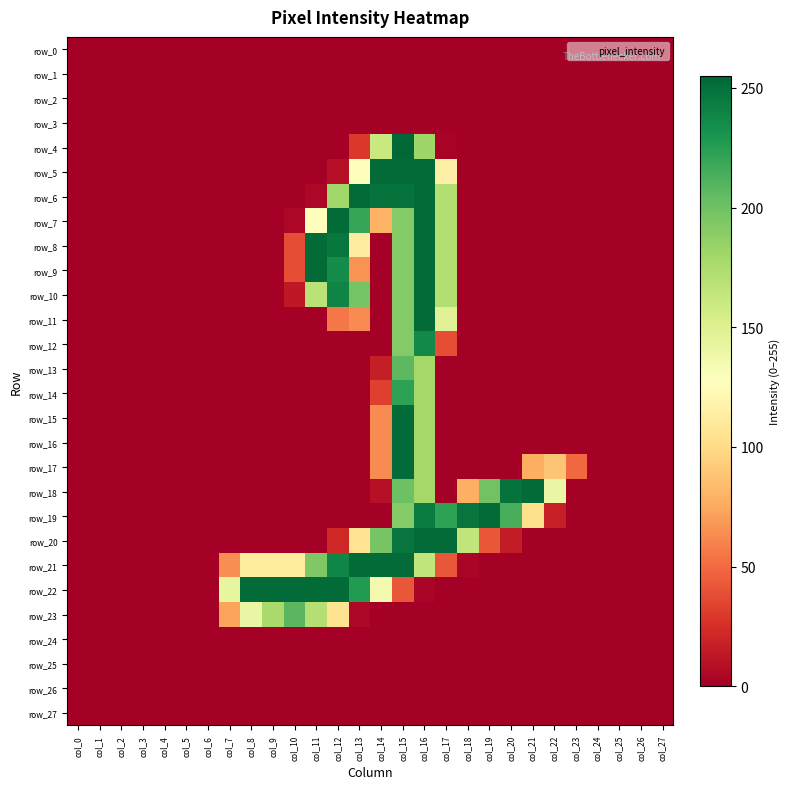

Reading left to right, transcribe all the data shown in this chart.

row_0: col_0=0	col_1=0	col_2=0	col_3=0	col_4=0	col_5=0	col_6=0	col_7=0	col_8=0	col_9=0	col_10=0	col_11=0	col_12=0	col_13=0	col_14=0	col_15=0	col_16=0	col_17=0	col_18=0	col_19=0	col_20=0	col_21=0	col_22=0	col_23=0	col_24=0	col_25=0	col_26=0	col_27=0
row_1: col_0=0	col_1=0	col_2=0	col_3=0	col_4=0	col_5=0	col_6=0	col_7=0	col_8=0	col_9=0	col_10=0	col_11=0	col_12=0	col_13=0	col_14=0	col_15=0	col_16=0	col_17=0	col_18=0	col_19=0	col_20=0	col_21=0	col_22=0	col_23=0	col_24=0	col_25=0	col_26=0	col_27=0
row_2: col_0=0	col_1=0	col_2=0	col_3=0	col_4=0	col_5=0	col_6=0	col_7=0	col_8=0	col_9=0	col_10=0	col_11=0	col_12=0	col_13=0	col_14=0	col_15=0	col_16=0	col_17=0	col_18=0	col_19=0	col_20=0	col_21=0	col_22=0	col_23=0	col_24=0	col_25=0	col_26=0	col_27=0
row_3: col_0=0	col_1=0	col_2=0	col_3=0	col_4=0	col_5=0	col_6=0	col_7=0	col_8=0	col_9=0	col_10=0	col_11=0	col_12=0	col_13=0	col_14=0	col_15=0	col_16=0	col_17=0	col_18=0	col_19=0	col_20=0	col_21=0	col_22=0	col_23=0	col_24=0	col_25=0	col_26=0	col_27=0
row_4: col_0=0	col_1=0	col_2=0	col_3=0	col_4=0	col_5=0	col_6=0	col_7=0	col_8=0	col_9=0	col_10=0	col_11=0	col_12=0	col_13=29	col_14=161	col_15=255	col_16=181	col_17=2	col_18=0	col_19=0	col_20=0	col_21=0	col_22=0	col_23=0	col_24=0	col_25=0	col_26=0	col_27=0
row_5: col_0=0	col_1=0	col_2=0	col_3=0	col_4=0	col_5=0	col_6=0	col_7=0	col_8=0	col_9=0	col_10=0	col_11=0	col_12=9	col_13=127	col_14=253	col_15=253	col_16=253	col_17=116	col_18=0	col_19=0	col_20=0	col_21=0	col_22=0	col_23=0	col_24=0	col_25=0	col_26=0	col_27=0
row_6: col_0=0	col_1=0	col_2=0	col_3=0	col_4=0	col_5=0	col_6=0	col_7=0	col_8=0	col_9=0	col_10=0	col_11=4	col_12=180	col_13=253	col_14=249	col_15=249	col_16=253	col_17=172	col_18=0	col_19=0	col_20=0	col_21=0	col_22=0	col_23=0	col_24=0	col_25=0	col_26=0	col_27=0
row_7: col_0=0	col_1=0	col_2=0	col_3=0	col_4=0	col_5=0	col_6=0	col_7=0	col_8=0	col_9=0	col_10=4	col_11=126	col_12=253	col_13=220	col_14=79	col_15=192	col_16=253	col_17=172	col_18=0	col_19=0	col_20=0	col_21=0	col_22=0	col_23=0	col_24=0	col_25=0	col_26=0	col_27=0
row_8: col_0=0	col_1=0	col_2=0	col_3=0	col_4=0	col_5=0	col_6=0	col_7=0	col_8=0	col_9=0	col_10=38	col_11=253	col_12=247	col_13=113	col_14=0	col_15=192	col_16=253	col_17=172	col_18=0	col_19=0	col_20=0	col_21=0	col_22=0	col_23=0	col_24=0	col_25=0	col_26=0	col_27=0
row_9: col_0=0	col_1=0	col_2=0	col_3=0	col_4=0	col_5=0	col_6=0	col_7=0	col_8=0	col_9=0	col_10=38	col_11=253	col_12=235	col_13=66	col_14=0	col_15=192	col_16=253	col_17=172	col_18=0	col_19=0	col_20=0	col_21=0	col_22=0	col_23=0	col_24=0	col_25=0	col_26=0	col_27=0
row_10: col_0=0	col_1=0	col_2=0	col_3=0	col_4=0	col_5=0	col_6=0	col_7=0	col_8=0	col_9=0	col_10=13	col_11=168	col_12=240	col_13=197	col_14=0	col_15=192	col_16=253	col_17=172	col_18=0	col_19=0	col_20=0	col_21=0	col_22=0	col_23=0	col_24=0	col_25=0	col_26=0	col_27=0
row_11: col_0=0	col_1=0	col_2=0	col_3=0	col_4=0	col_5=0	col_6=0	col_7=0	col_8=0	col_9=0	col_10=0	col_11=0	col_12=55	col_13=63	col_14=0	col_15=192	col_16=253	col_17=148	col_18=0	col_19=0	col_20=0	col_21=0	col_22=0	col_23=0	col_24=0	col_25=0	col_26=0	col_27=0
row_12: col_0=0	col_1=0	col_2=0	col_3=0	col_4=0	col_5=0	col_6=0	col_7=0	col_8=0	col_9=0	col_10=0	col_11=0	col_12=0	col_13=0	col_14=0	col_15=192	col_16=237	col_17=38	col_18=0	col_19=0	col_20=0	col_21=0	col_22=0	col_23=0	col_24=0	col_25=0	col_26=0	col_27=0
row_13: col_0=0	col_1=0	col_2=0	col_3=0	col_4=0	col_5=0	col_6=0	col_7=0	col_8=0	col_9=0	col_10=0	col_11=0	col_12=0	col_13=0	col_14=16	col_15=207	col_16=179	col_17=0	col_18=0	col_19=0	col_20=0	col_21=0	col_22=0	col_23=0	col_24=0	col_25=0	col_26=0	col_27=0
row_14: col_0=0	col_1=0	col_2=0	col_3=0	col_4=0	col_5=0	col_6=0	col_7=0	col_8=0	col_9=0	col_10=0	col_11=0	col_12=0	col_13=0	col_14=32	col_15=223	col_16=179	col_17=0	col_18=0	col_19=0	col_20=0	col_21=0	col_22=0	col_23=0	col_24=0	col_25=0	col_26=0	col_27=0
row_15: col_0=0	col_1=0	col_2=0	col_3=0	col_4=0	col_5=0	col_6=0	col_7=0	col_8=0	col_9=0	col_10=0	col_11=0	col_12=0	col_13=0	col_14=63	col_15=253	col_16=179	col_17=0	col_18=0	col_19=0	col_20=0	col_21=0	col_22=0	col_23=0	col_24=0	col_25=0	col_26=0	col_27=0
row_16: col_0=0	col_1=0	col_2=0	col_3=0	col_4=0	col_5=0	col_6=0	col_7=0	col_8=0	col_9=0	col_10=0	col_11=0	col_12=0	col_13=0	col_14=63	col_15=253	col_16=179	col_17=0	col_18=0	col_19=0	col_20=0	col_21=0	col_22=0	col_23=0	col_24=0	col_25=0	col_26=0	col_27=0
row_17: col_0=0	col_1=0	col_2=0	col_3=0	col_4=0	col_5=0	col_6=0	col_7=0	col_8=0	col_9=0	col_10=0	col_11=0	col_12=0	col_13=0	col_14=63	col_15=253	col_16=179	col_17=0	col_18=0	col_19=0	col_20=0	col_21=77	col_22=88	col_23=49	col_24=0	col_25=0	col_26=0	col_27=0
row_18: col_0=0	col_1=0	col_2=0	col_3=0	col_4=0	col_5=0	col_6=0	col_7=0	col_8=0	col_9=0	col_10=0	col_11=0	col_12=0	col_13=0	col_14=9	col_15=201	col_16=179	col_17=0	col_18=78	col_19=199	col_20=249	col_21=253	col_22=141	col_23=0	col_24=0	col_25=0	col_26=0	col_27=0
row_19: col_0=0	col_1=0	col_2=0	col_3=0	col_4=0	col_5=0	col_6=0	col_7=0	col_8=0	col_9=0	col_10=0	col_11=0	col_12=0	col_13=0	col_14=0	col_15=192	col_16=244	col_17=223	col_18=248	col_19=253	col_20=214	col_21=103	col_22=17	col_23=0	col_24=0	col_25=0	col_26=0	col_27=0
row_20: col_0=0	col_1=0	col_2=0	col_3=0	col_4=0	col_5=0	col_6=0	col_7=0	col_8=0	col_9=0	col_10=0	col_11=0	col_12=21	col_13=106	col_14=197	col_15=248	col_16=253	col_17=253	col_18=165	col_19=42	col_20=15	col_21=0	col_22=0	col_23=0	col_24=0	col_25=0	col_26=0	col_27=0
row_21: col_0=0	col_1=0	col_2=0	col_3=0	col_4=0	col_5=0	col_6=0	col_7=64	col_8=112	col_9=112	col_10=112	col_11=194	col_12=239	col_13=253	col_14=253	col_15=253	col_16=165	col_17=42	col_18=3	col_19=0	col_20=0	col_21=0	col_22=0	col_23=0	col_24=0	col_25=0	col_26=0	col_27=0
row_22: col_0=0	col_1=0	col_2=0	col_3=0	col_4=0	col_5=0	col_6=0	col_7=143	col_8=253	col_9=253	col_10=253	col_11=253	col_12=253	col_13=227	col_14=135	col_15=42	col_16=3	col_17=0	col_18=0	col_19=0	col_20=0	col_21=0	col_22=0	col_23=0	col_24=0	col_25=0	col_26=0	col_27=0
row_23: col_0=0	col_1=0	col_2=0	col_3=0	col_4=0	col_5=0	col_6=0	col_7=73	col_8=141	col_9=177	col_10=208	col_11=171	col_12=105	col_13=4	col_14=0	col_15=0	col_16=0	col_17=0	col_18=0	col_19=0	col_20=0	col_21=0	col_22=0	col_23=0	col_24=0	col_25=0	col_26=0	col_27=0
row_24: col_0=0	col_1=0	col_2=0	col_3=0	col_4=0	col_5=0	col_6=0	col_7=0	col_8=0	col_9=0	col_10=0	col_11=0	col_12=0	col_13=0	col_14=0	col_15=0	col_16=0	col_17=0	col_18=0	col_19=0	col_20=0	col_21=0	col_22=0	col_23=0	col_24=0	col_25=0	col_26=0	col_27=0
row_25: col_0=0	col_1=0	col_2=0	col_3=0	col_4=0	col_5=0	col_6=0	col_7=0	col_8=0	col_9=0	col_10=0	col_11=0	col_12=0	col_13=0	col_14=0	col_15=0	col_16=0	col_17=0	col_18=0	col_19=0	col_20=0	col_21=0	col_22=0	col_23=0	col_24=0	col_25=0	col_26=0	col_27=0
row_26: col_0=0	col_1=0	col_2=0	col_3=0	col_4=0	col_5=0	col_6=0	col_7=0	col_8=0	col_9=0	col_10=0	col_11=0	col_12=0	col_13=0	col_14=0	col_15=0	col_16=0	col_17=0	col_18=0	col_19=0	col_20=0	col_21=0	col_22=0	col_23=0	col_24=0	col_25=0	col_26=0	col_27=0
row_27: col_0=0	col_1=0	col_2=0	col_3=0	col_4=0	col_5=0	col_6=0	col_7=0	col_8=0	col_9=0	col_10=0	col_11=0	col_12=0	col_13=0	col_14=0	col_15=0	col_16=0	col_17=0	col_18=0	col_19=0	col_20=0	col_21=0	col_22=0	col_23=0	col_24=0	col_25=0	col_26=0	col_27=0